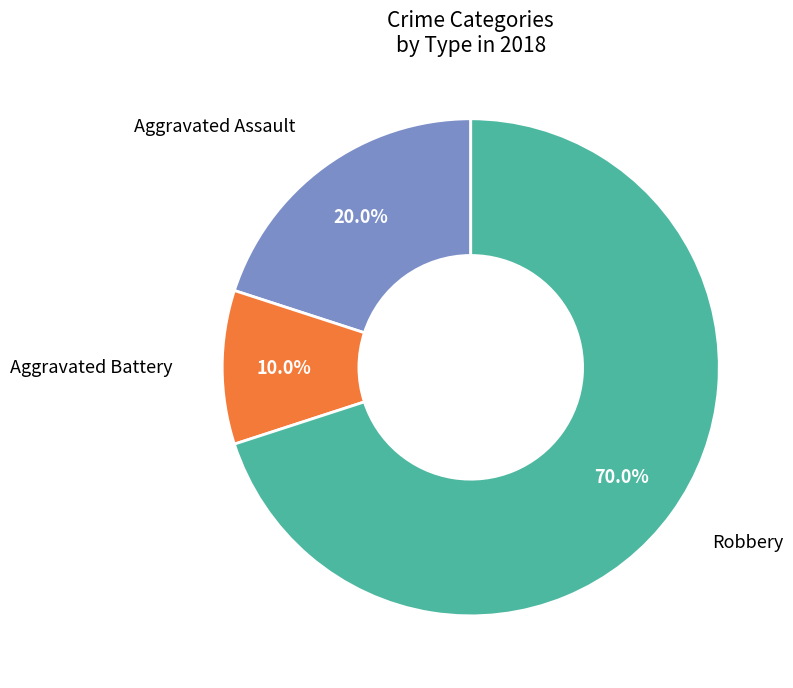

Which category has the smallest portion of the pie?

Aggravated Battery